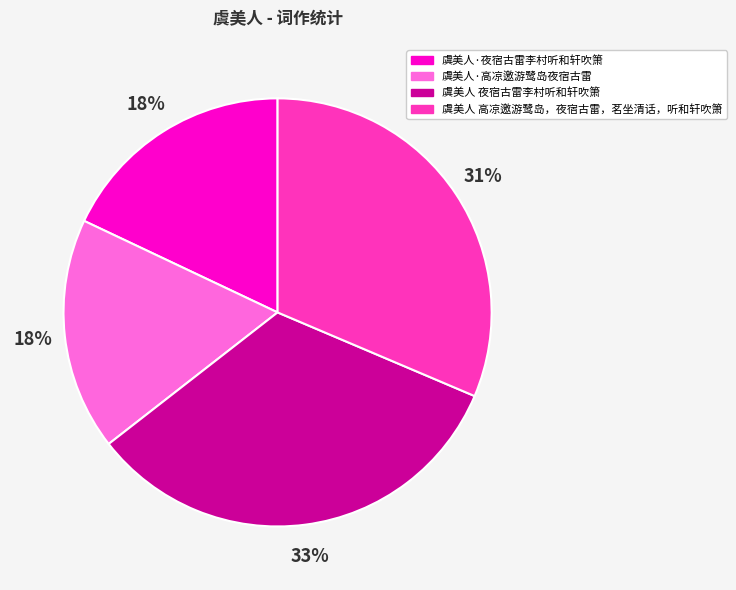

Which slice is the largest?

虞美人 夜宿古雷李村听和轩吹箫